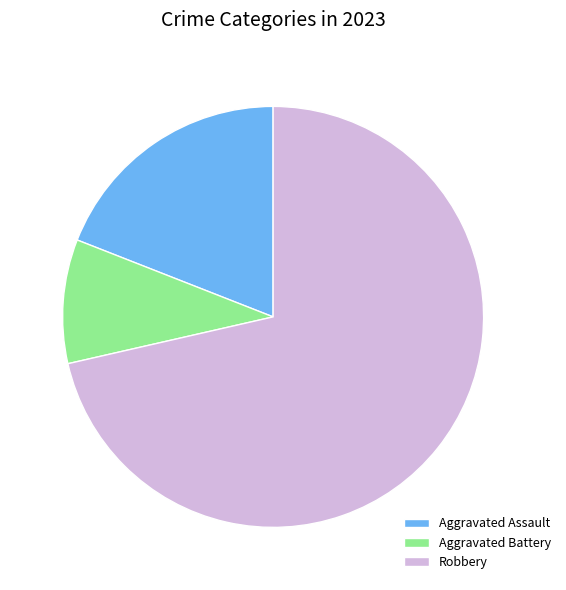

Rank the categories by value from highest to lowest.

Robbery, Aggravated Assault, Aggravated Battery